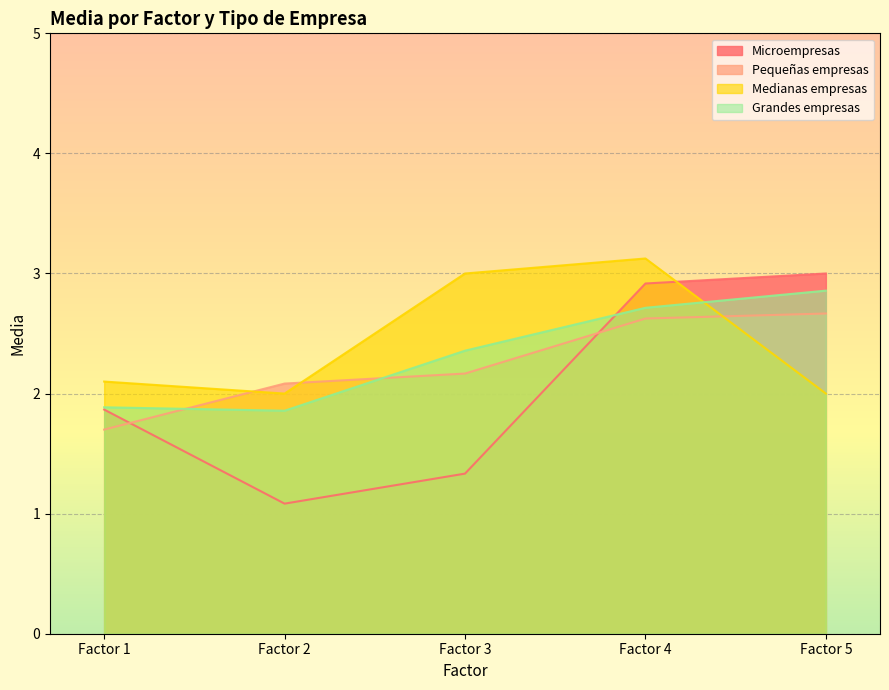

Where is Grandes empresas nearest to the value 2?

Factor 1